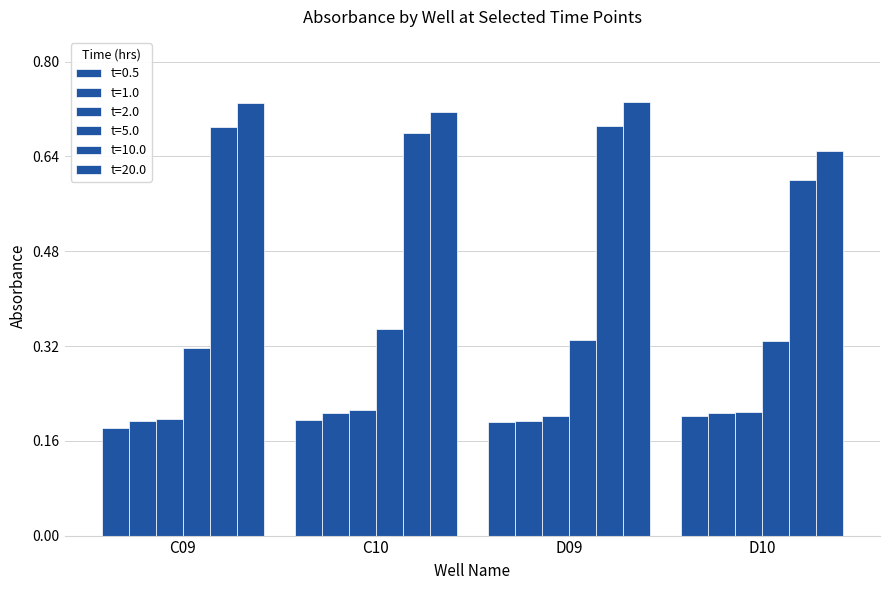

How many data points does each series have?

4